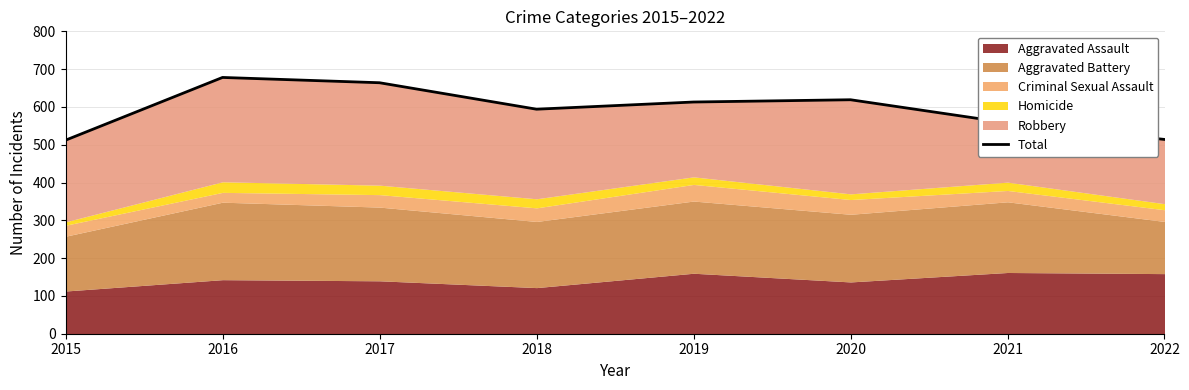

Reading right to left, list all the values displayed in this chart.

2022=514	2021=558	2020=619	2019=613	2018=594	2017=664	2016=678	2015=512